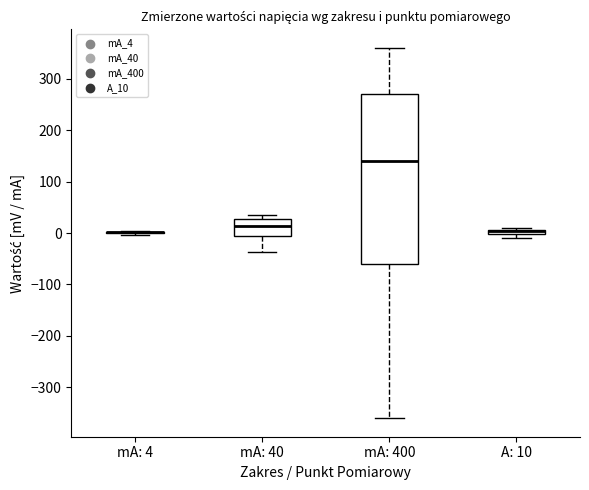

Where does the lower whisker of the box for mA: 40 end on the y-axis? The values are not printed on the chart, so give them approximately, as read against the axis.

-40